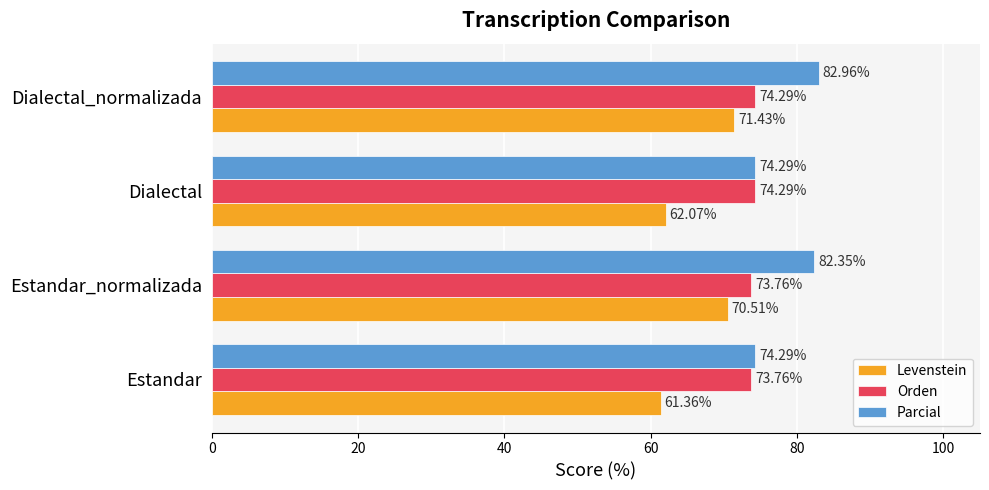

List the labels in order of Levenstein value, largest first.

Dialectal_normalizada, Estandar_normalizada, Dialectal, Estandar